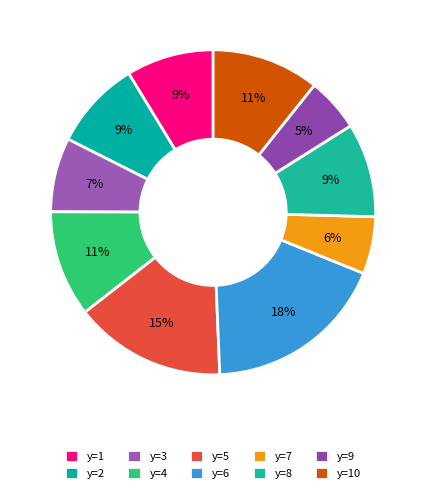

To the nearest percent, what percentage of the pie is y=9?

5%